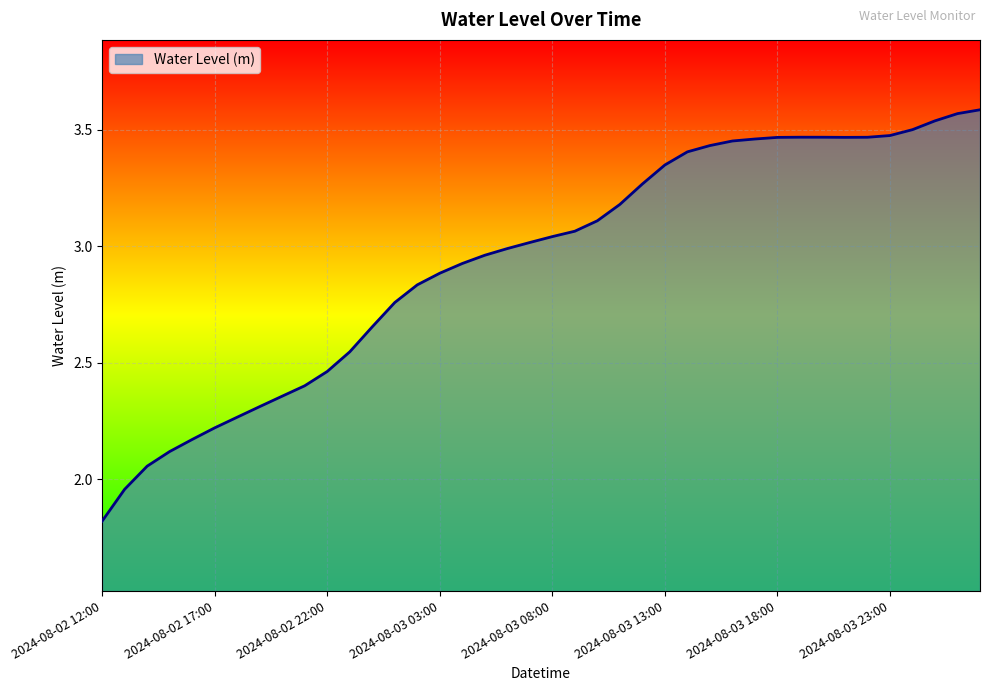

What is the minimum value shown in the chart?

1.8